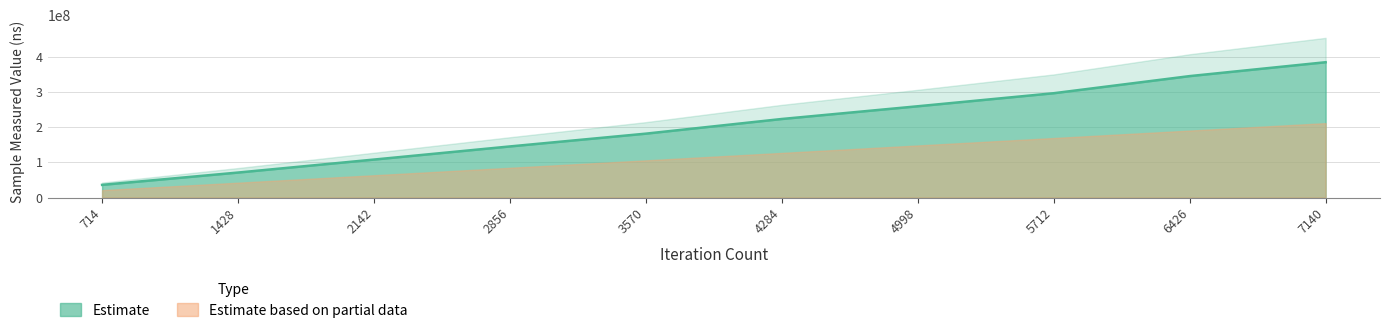

What is the smallest value displayed?

36016481